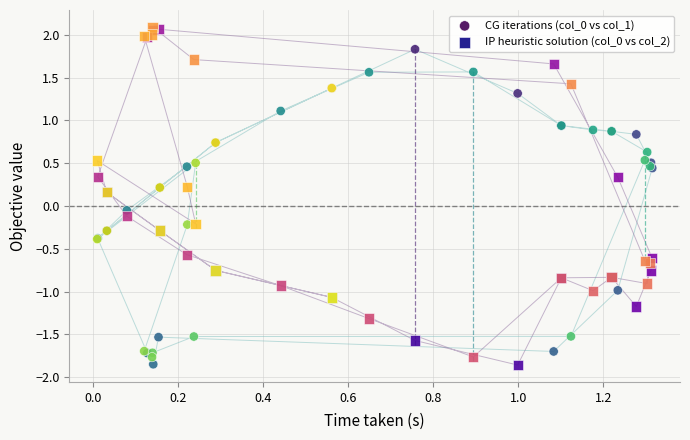

Which series reaches the maximum Y coordinate?

IP heuristic solution (col_0 vs col_2)